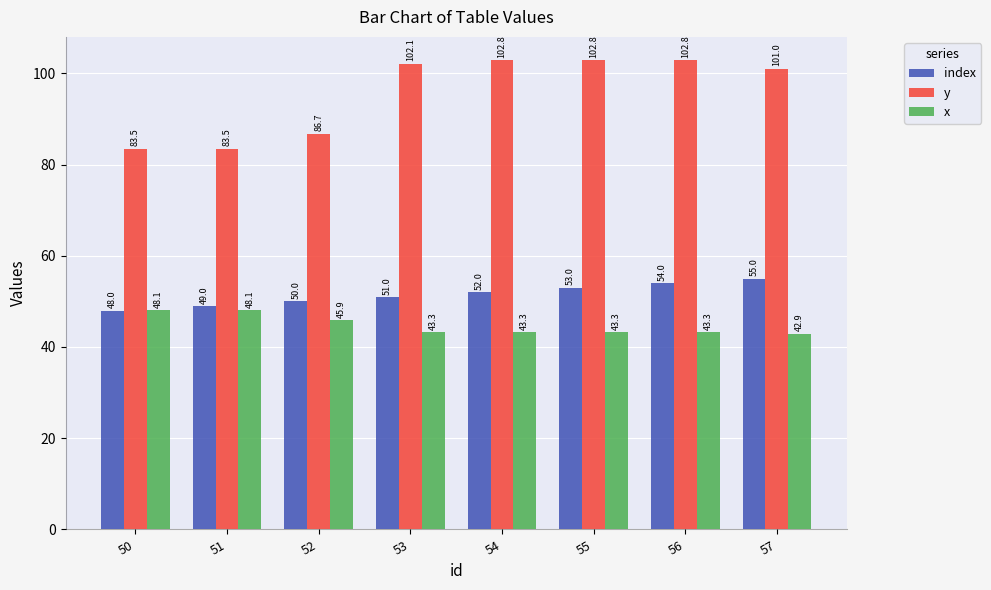

Reading left to right, what are all the values shown in this chart?

index: 50=48.0	51=49.0	52=50.0	53=51.0	54=52.0	55=53.0	56=54.0	57=55.0
y: 50=83.5	51=83.5	52=86.7	53=102.1	54=102.8	55=102.8	56=102.8	57=101.0
x: 50=48.1	51=48.1	52=45.9	53=43.3	54=43.3	55=43.3	56=43.3	57=42.9